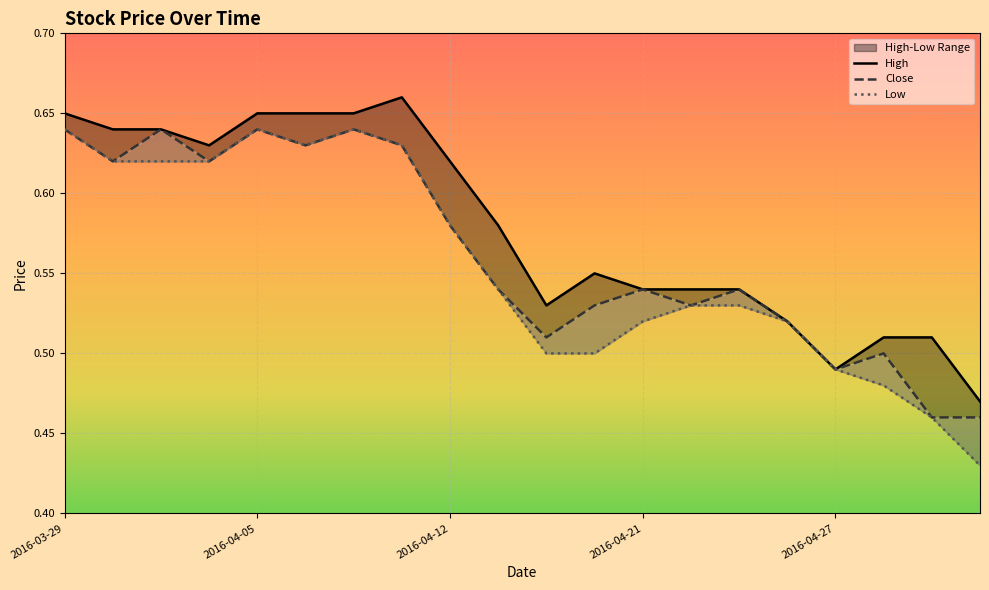

What are all the series names shown in the legend?

High, Close, Low